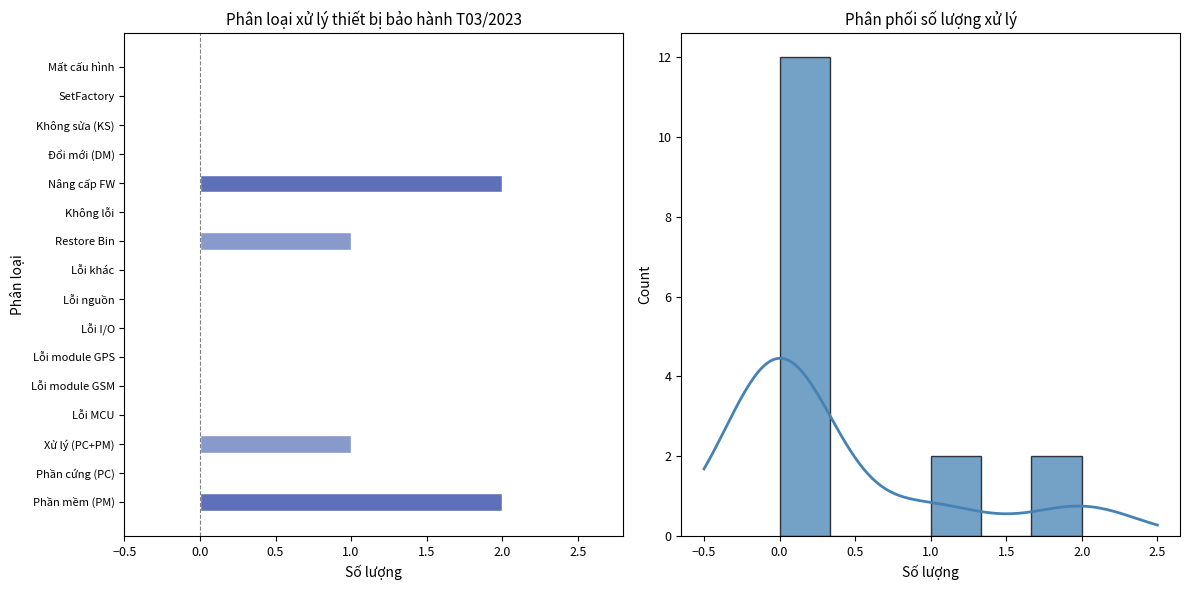

What is the label of the 3rd bar from the left?

Xử lý (PC+PM)